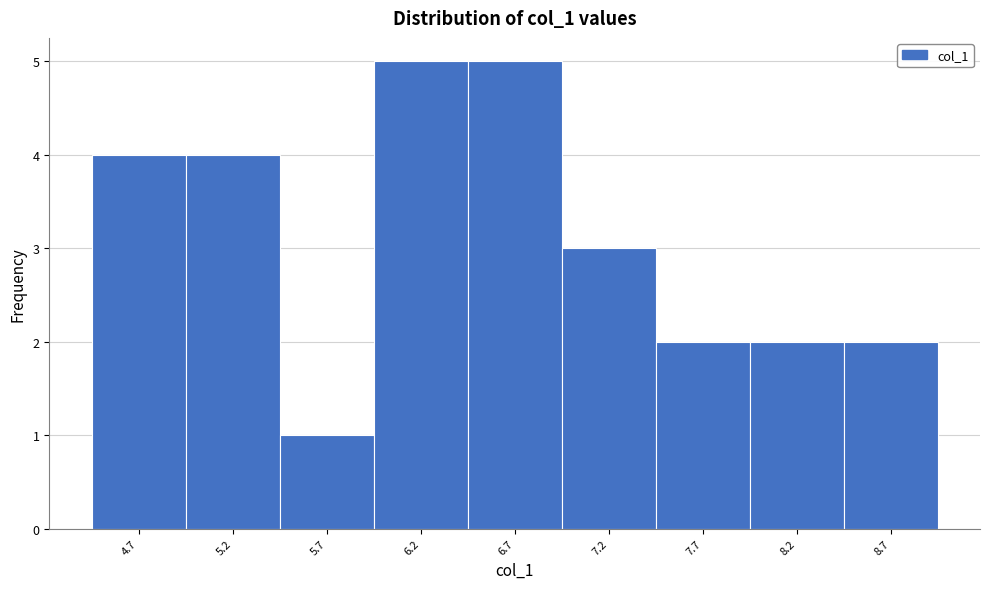

Reading right to left, transcribe all the data shown in this chart.

8.7=2	8.2=2	7.7=2	7.2=3	6.7=5	6.2=5	5.7=1	5.2=4	4.7=4